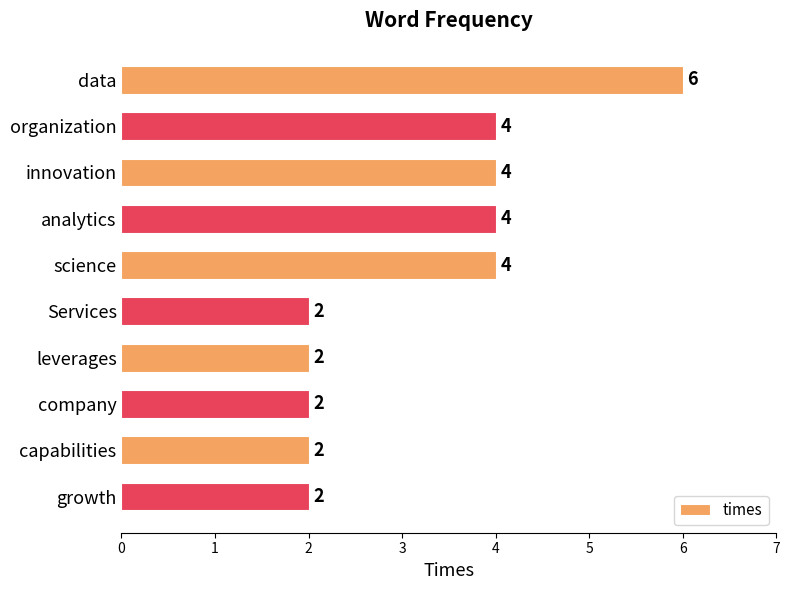

Count the values in the range 2 to 4.

9